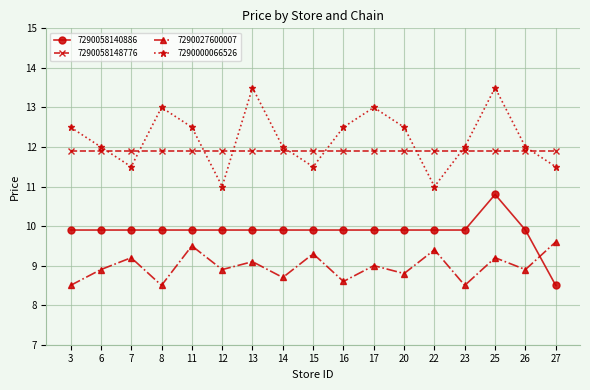

Rank the series by their maximum value, from lowest to highest.

7290027600007, 7290058140886, 7290058148776, 7290000066526